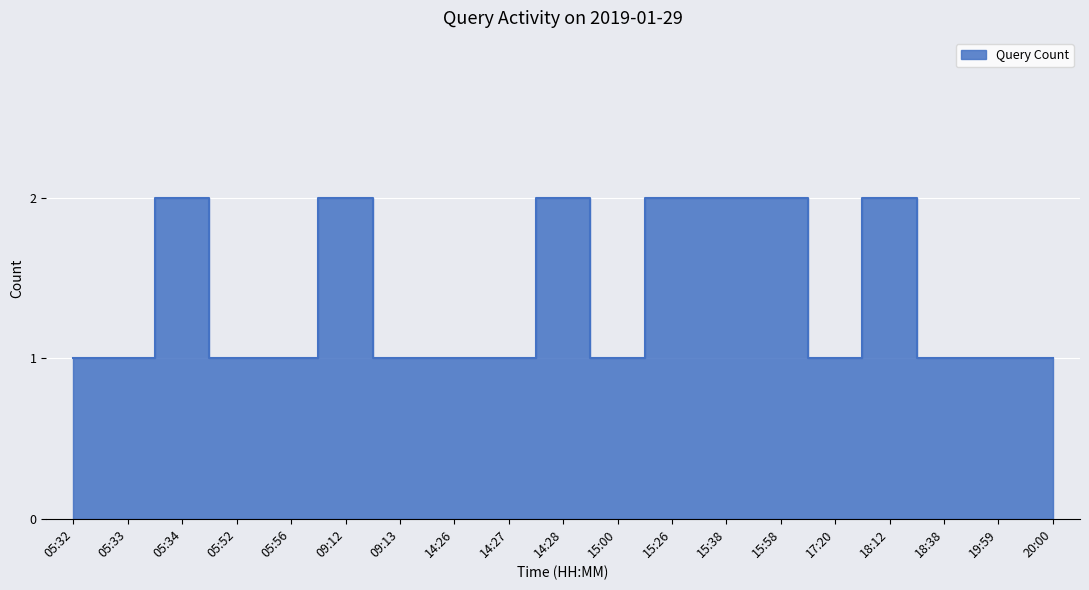

Where is the first local maximum?

05:34